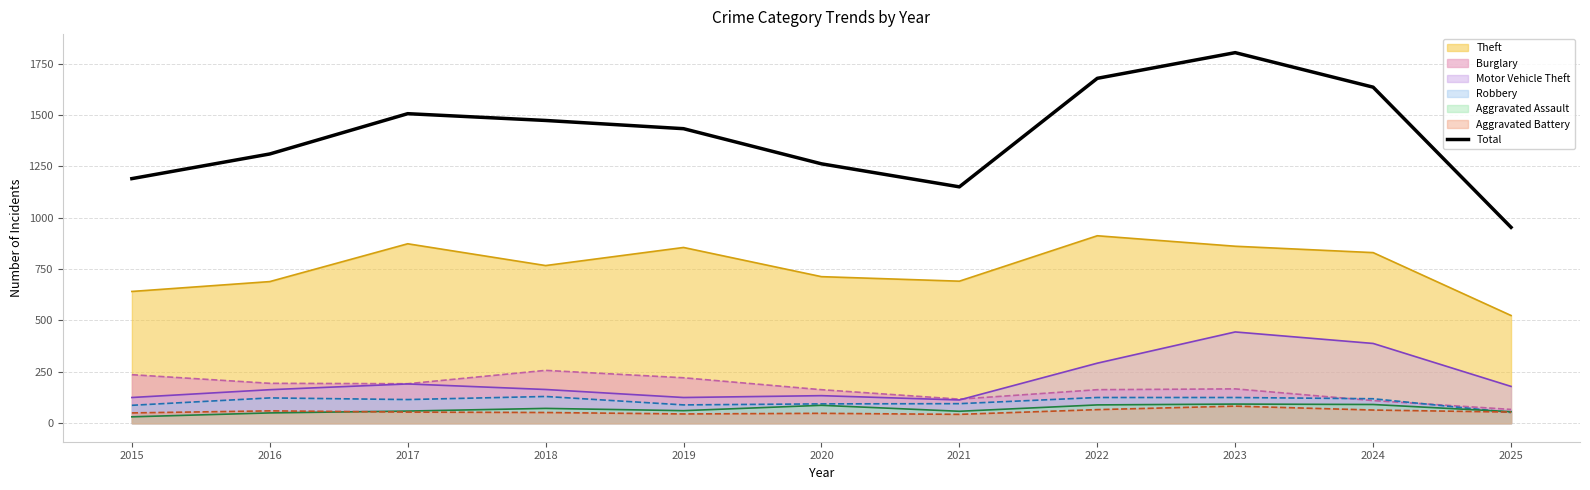

How many interior local valleys (lower than both neighbors) does the data have?

1